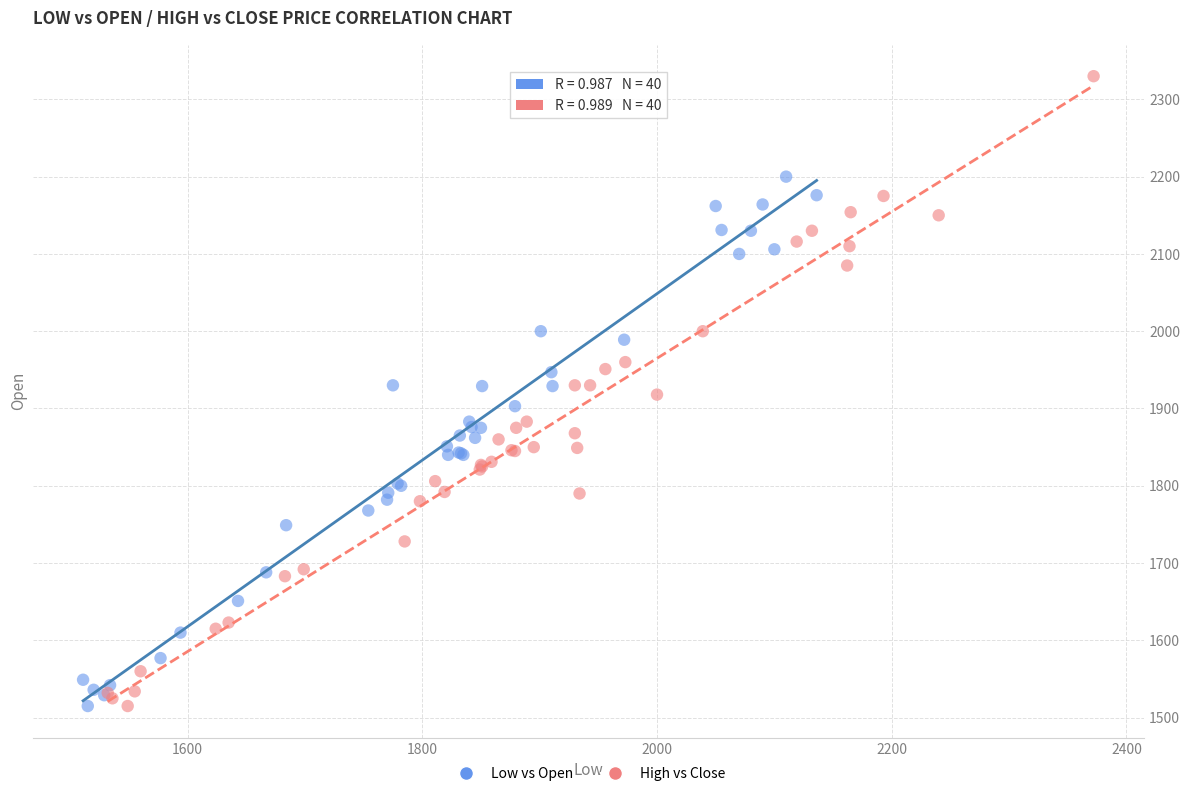

Which series contains the highest Y value?

High vs Close